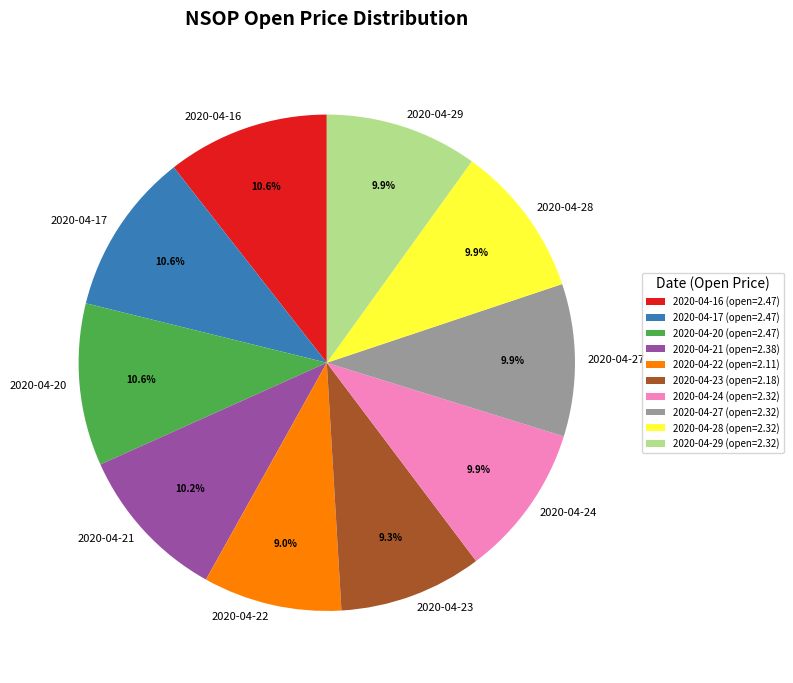

What is the ratio of the value at 2020-04-16 to the value at 2020-04-28?

1.1